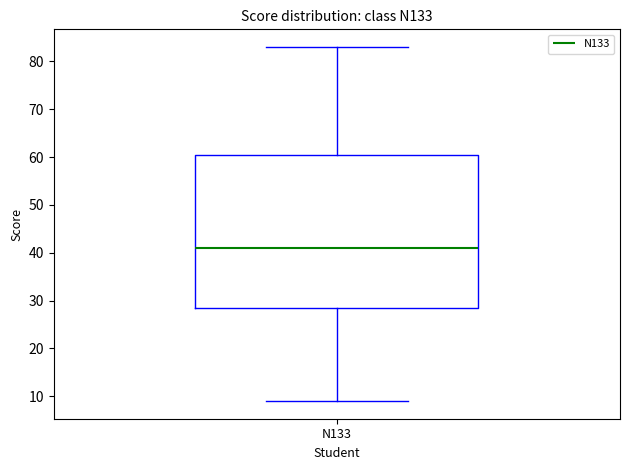

Where does the upper whisker of the box for N133 end on the y-axis? The values are not printed on the chart, so give them approximately, as read against the axis.

83